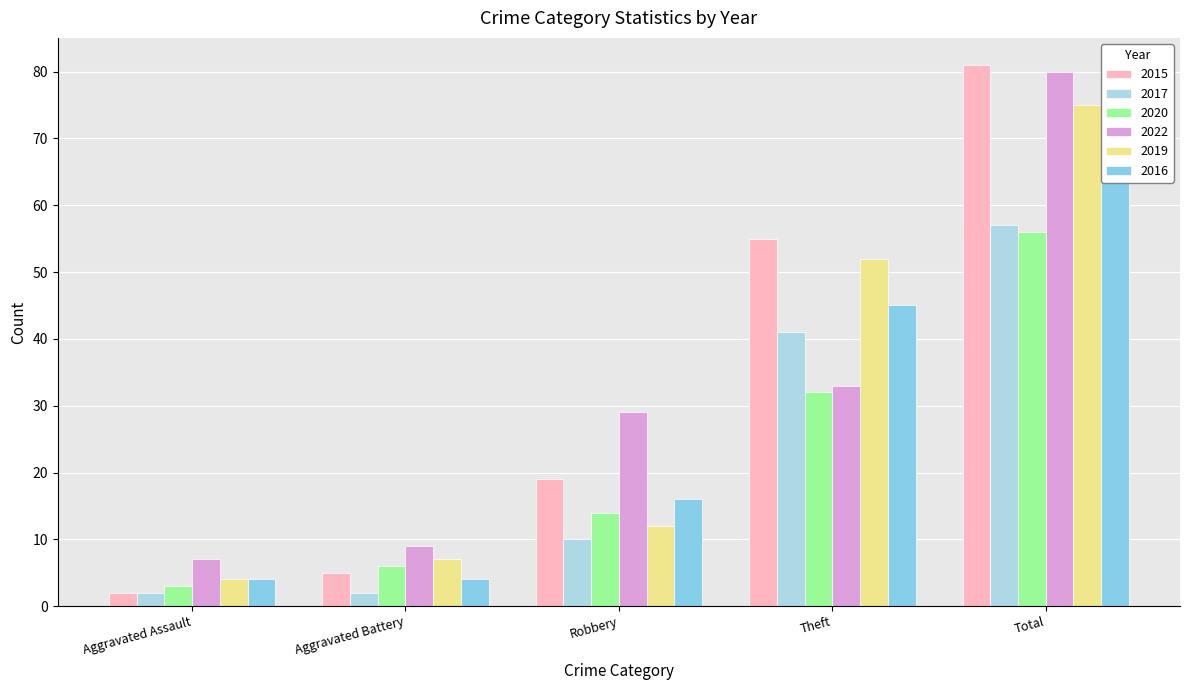

What position from the right is Total?

1